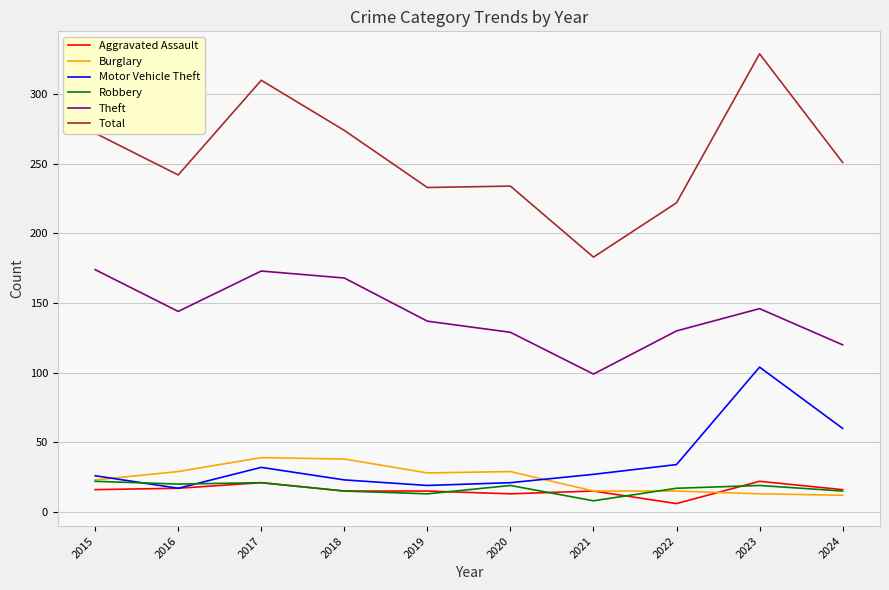

Which series has the largest range (max minus min)?

Total